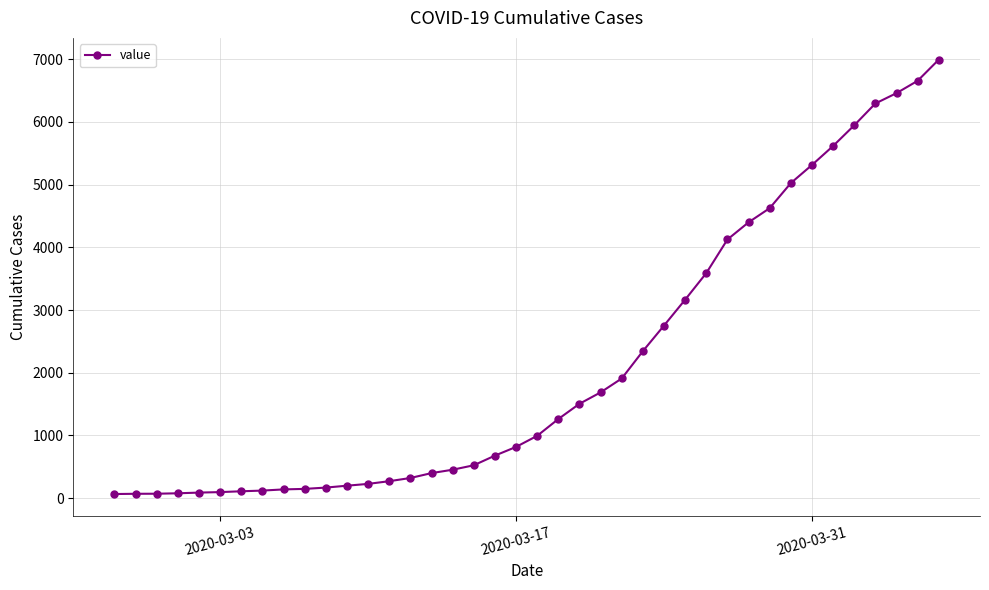

What is the difference between the maximum and minimum values?

6931